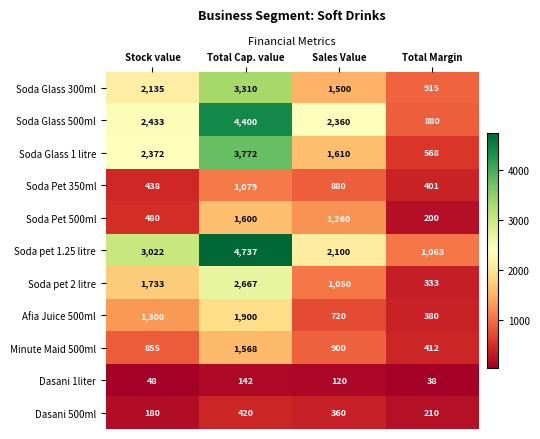

Count the Soda Pet 500ml values in the range 480 to 1600.

3